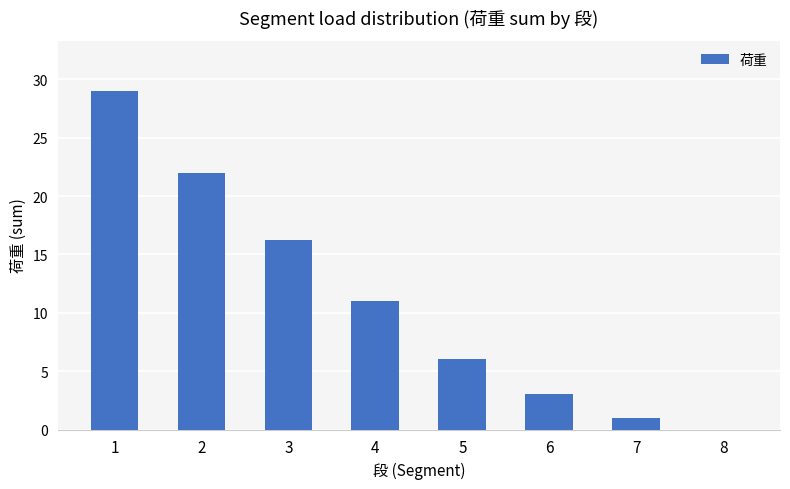

At which category does the chart reach its peak across all series?

1